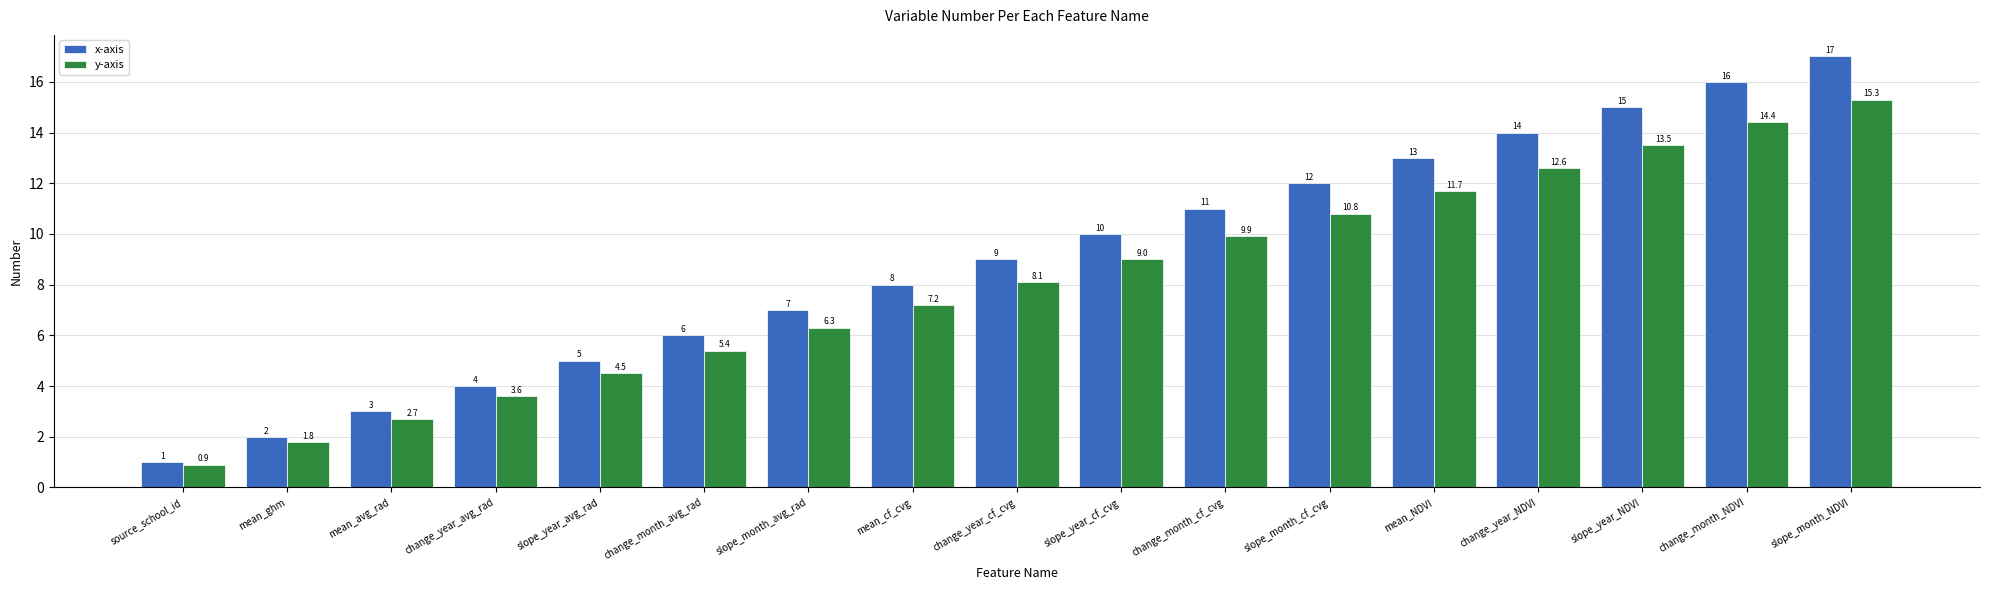

What is the value of the y-axis bar at the 8th from the left?

7.2